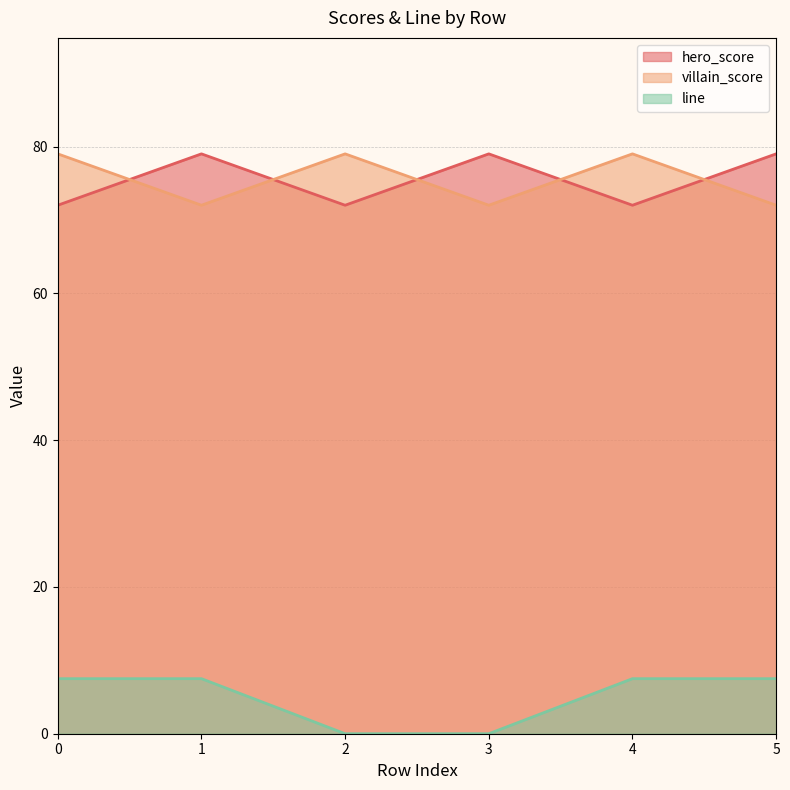

Which series changed the most between 0 and 2?

line